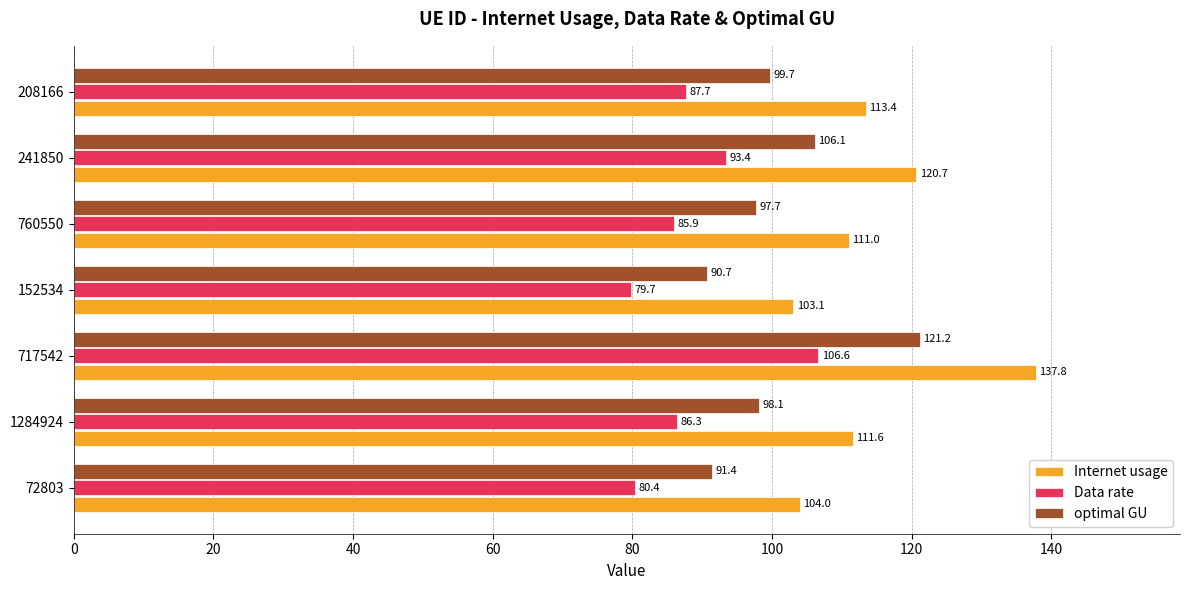

How many data points does each series have?

7